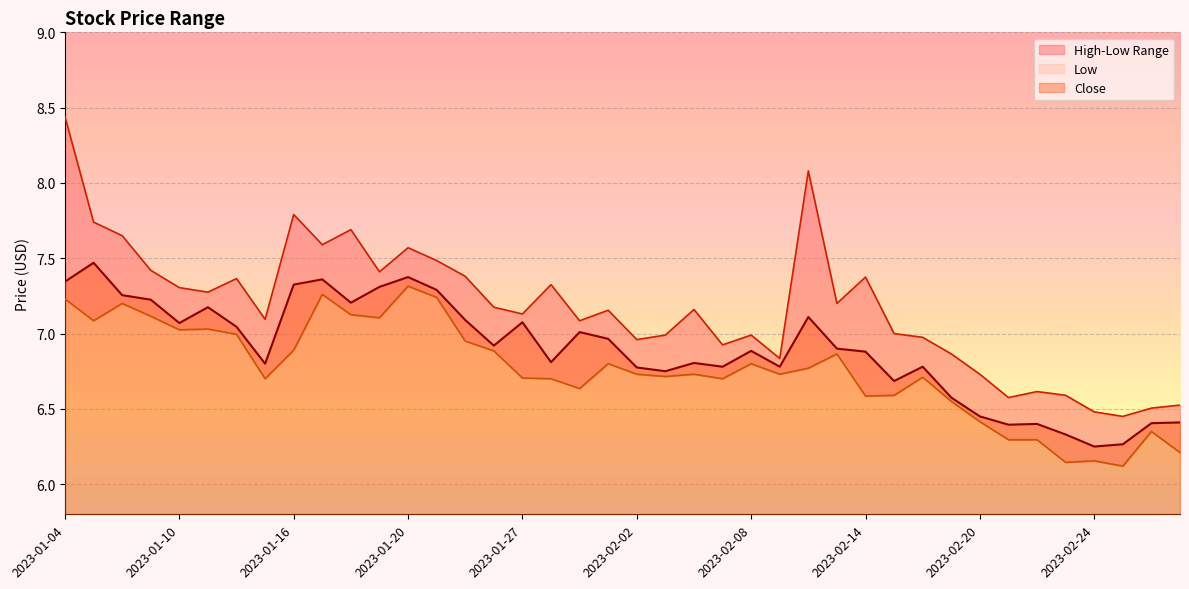

List the labels in order of Low value, smallest first.

2023-02-27, 2023-02-23, 2023-02-24, 2023-03-01, 2023-02-21, 2023-02-22, 2023-02-28, 2023-02-20, 2023-02-17, 2023-02-14, 2023-02-15, 2023-01-31, 2023-01-13, 2023-01-30, 2023-02-07, 2023-01-27, 2023-02-16, 2023-02-03, 2023-02-02, 2023-02-06, 2023-02-09, 2023-02-10, 2023-02-01, 2023-02-08, 2023-02-13, 2023-01-25, 2023-01-16, 2023-01-24, 2023-01-12, 2023-01-10, 2023-01-11, 2023-01-05, 2023-01-19, 2023-01-09, 2023-01-18, 2023-01-06, 2023-01-04, 2023-01-23, 2023-01-17, 2023-01-20